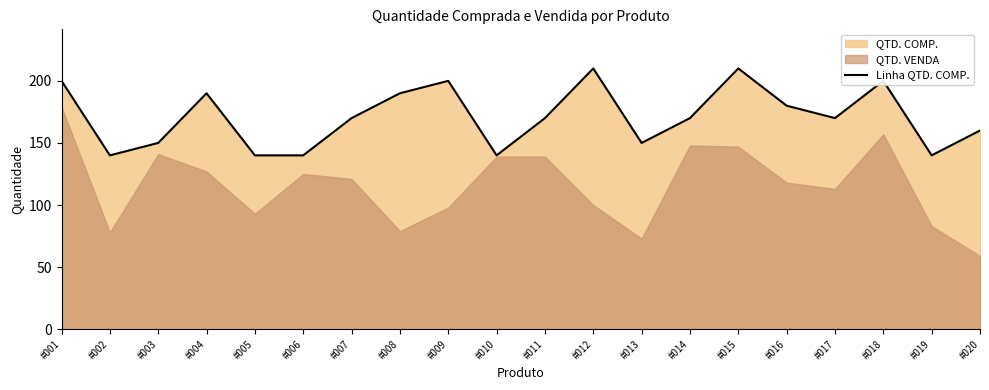

Reading right to left, extract all data points from this chart.

#020=160	#019=140	#018=200	#017=170	#016=180	#015=210	#014=170	#013=150	#012=210	#011=170	#010=140	#009=200	#008=190	#007=170	#006=140	#005=140	#004=190	#003=150	#002=140	#001=200